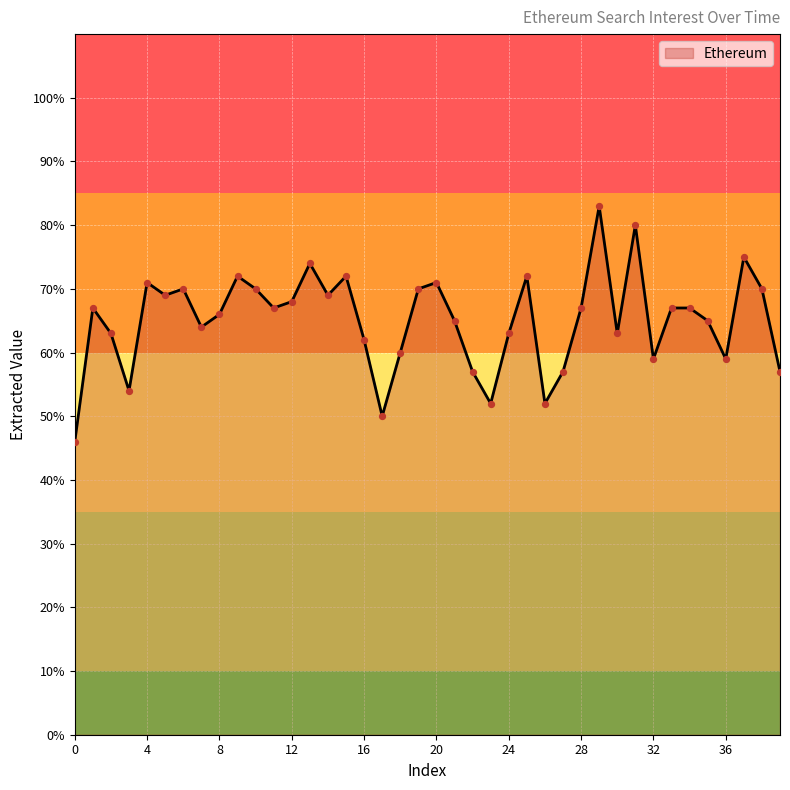

What is the minimum value shown in the chart?

46